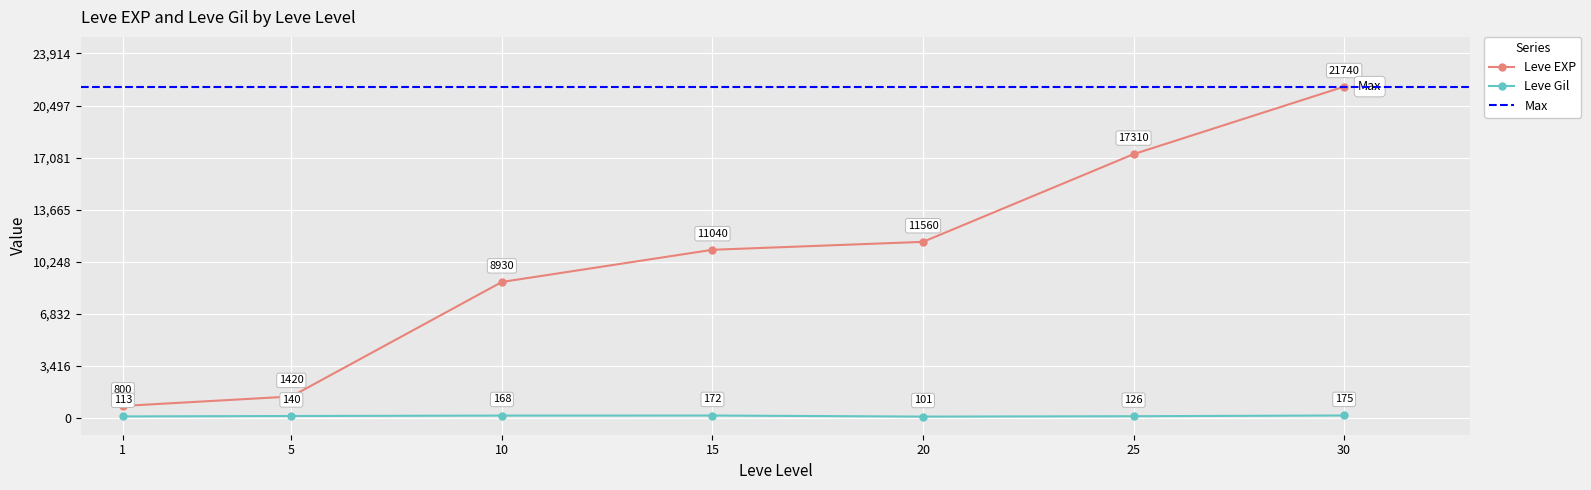

What is the sum of the Leve Gil values at 5 and 15?

312